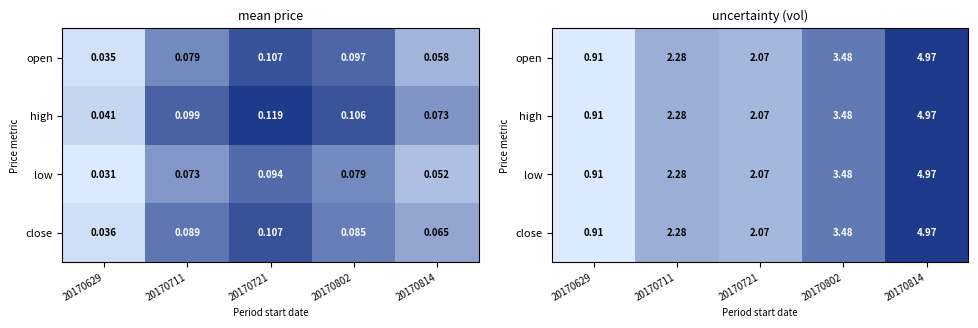

Where is open nearest to the value 2?

20170721